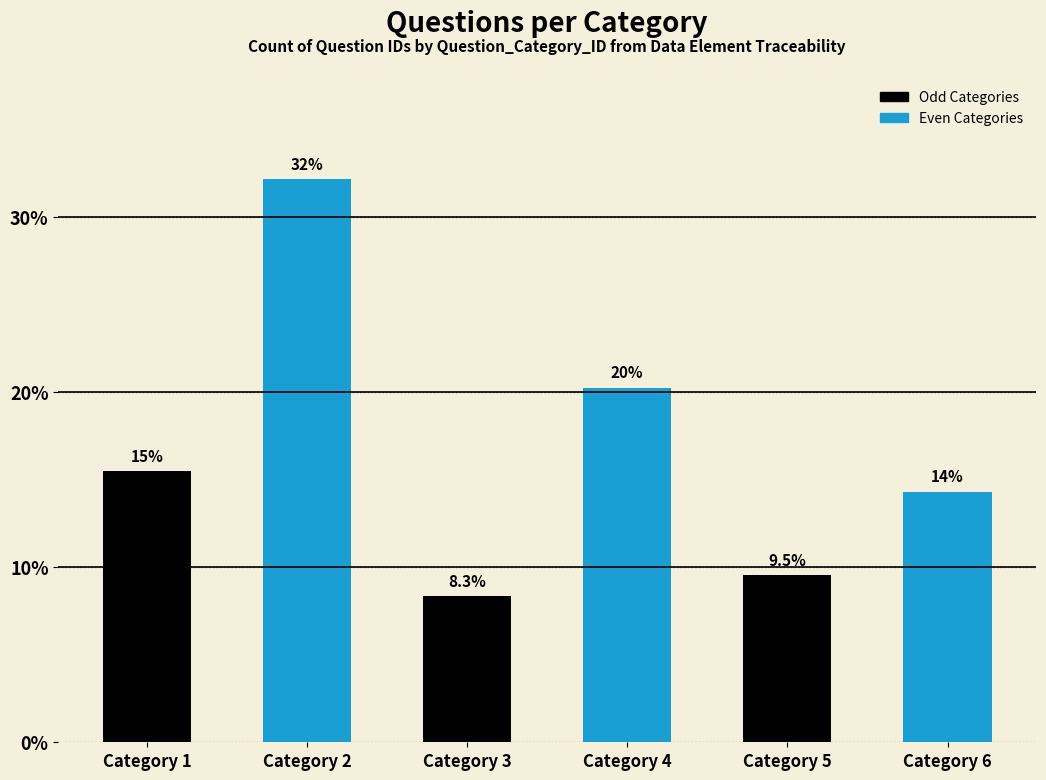

Which category has the lowest value across all series?

3